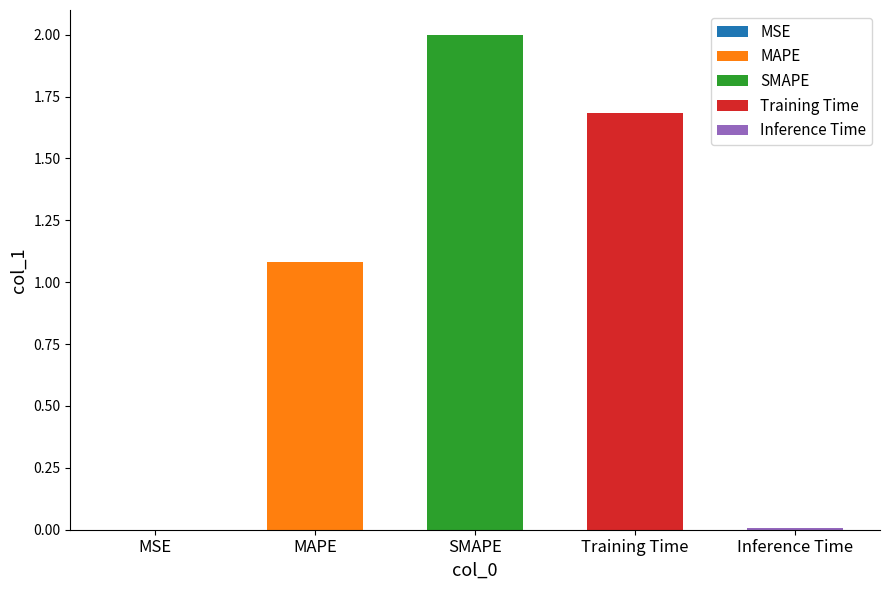

Rank the categories by value from lowest to highest.

MSE, Inference Time, MAPE, Training Time, SMAPE